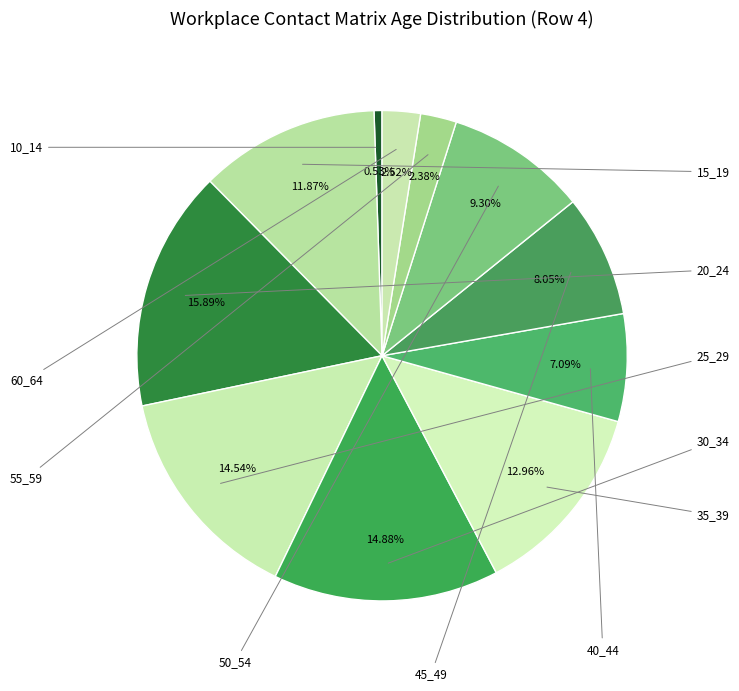

Count the number of slices in the pie.

11